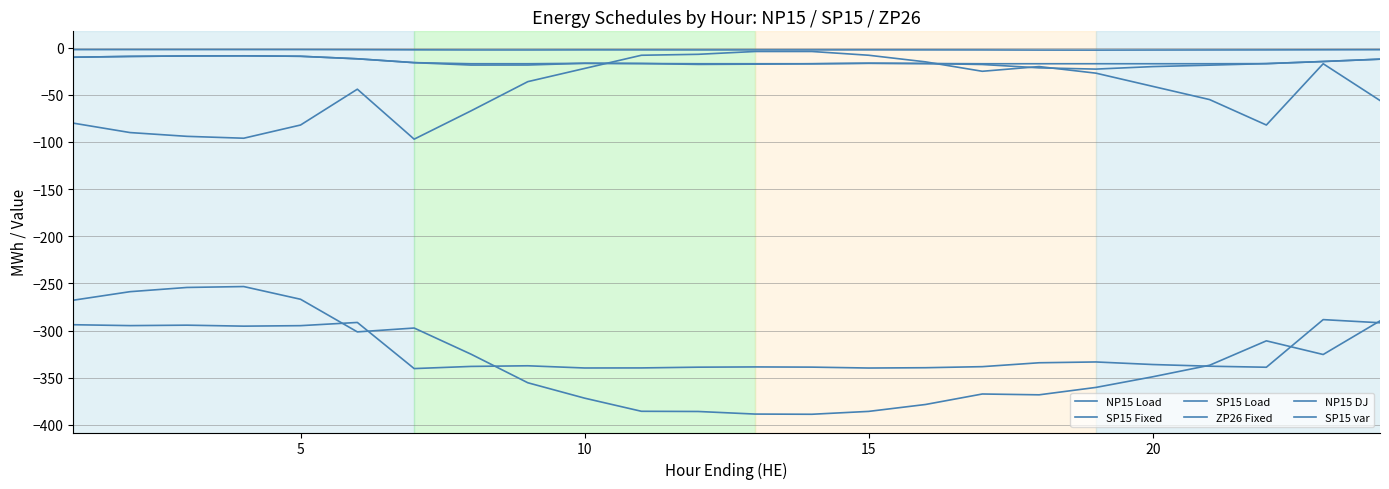

Is this an area chart (filled region under the line)?

No